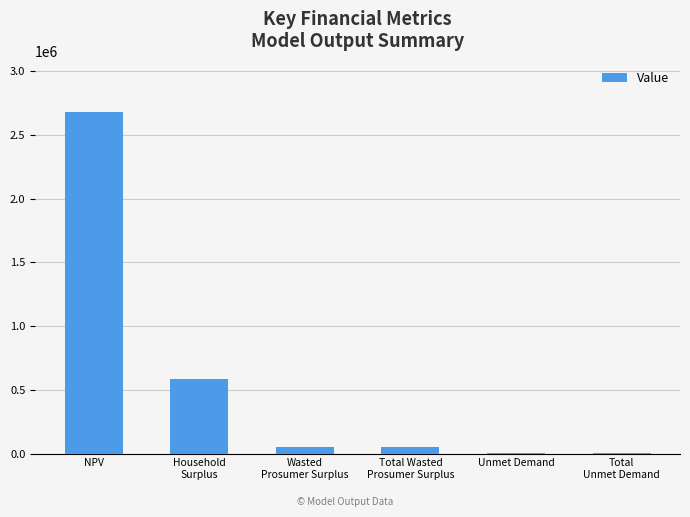

What is the change in value from Household
Surplus to Wasted
Prosumer Surplus?

-537055.7